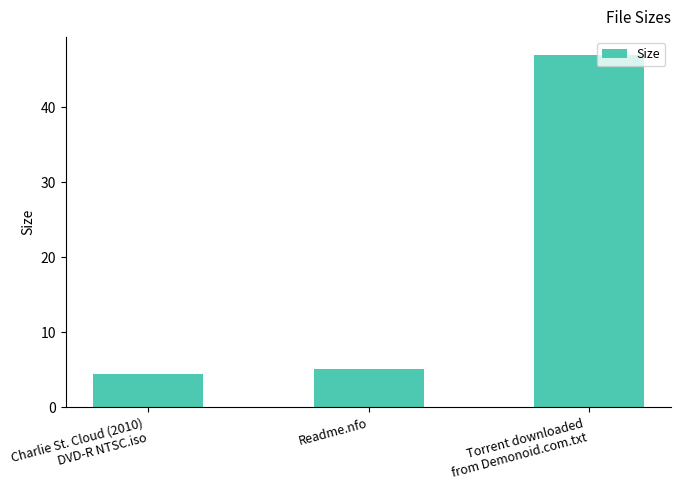

What is the sum of the values at Torrent downloaded
from Demonoid.com.txt and Charlie St. Cloud (2010)
DVD-R NTSC.iso?

51.4